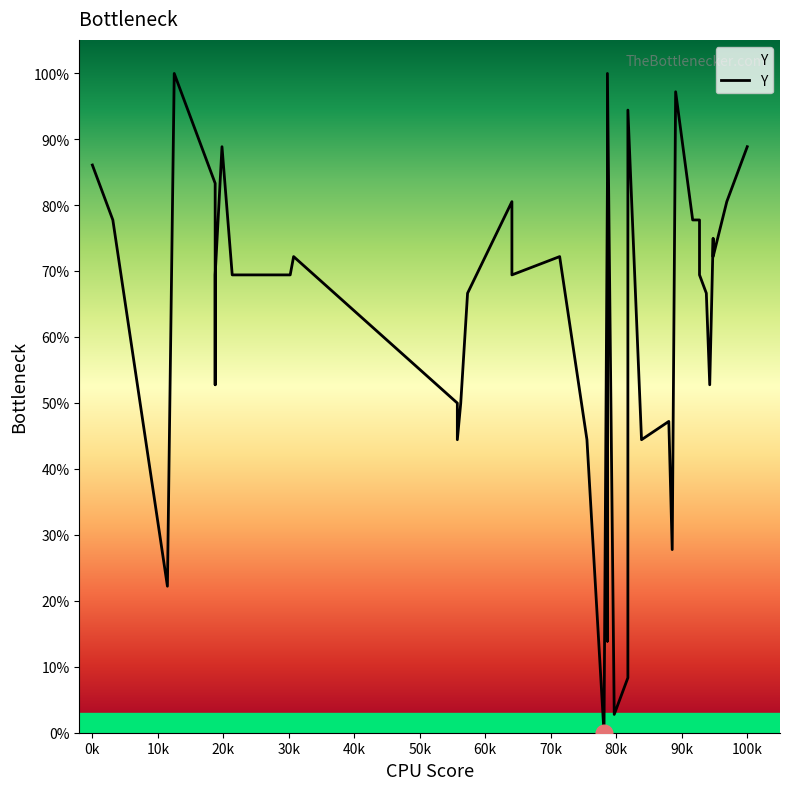

How many values are below 69?

17